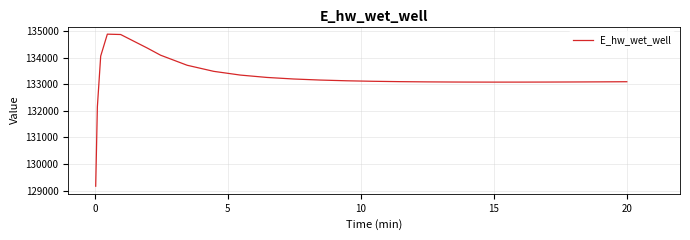

What is the greatest value displayed?

134879.0